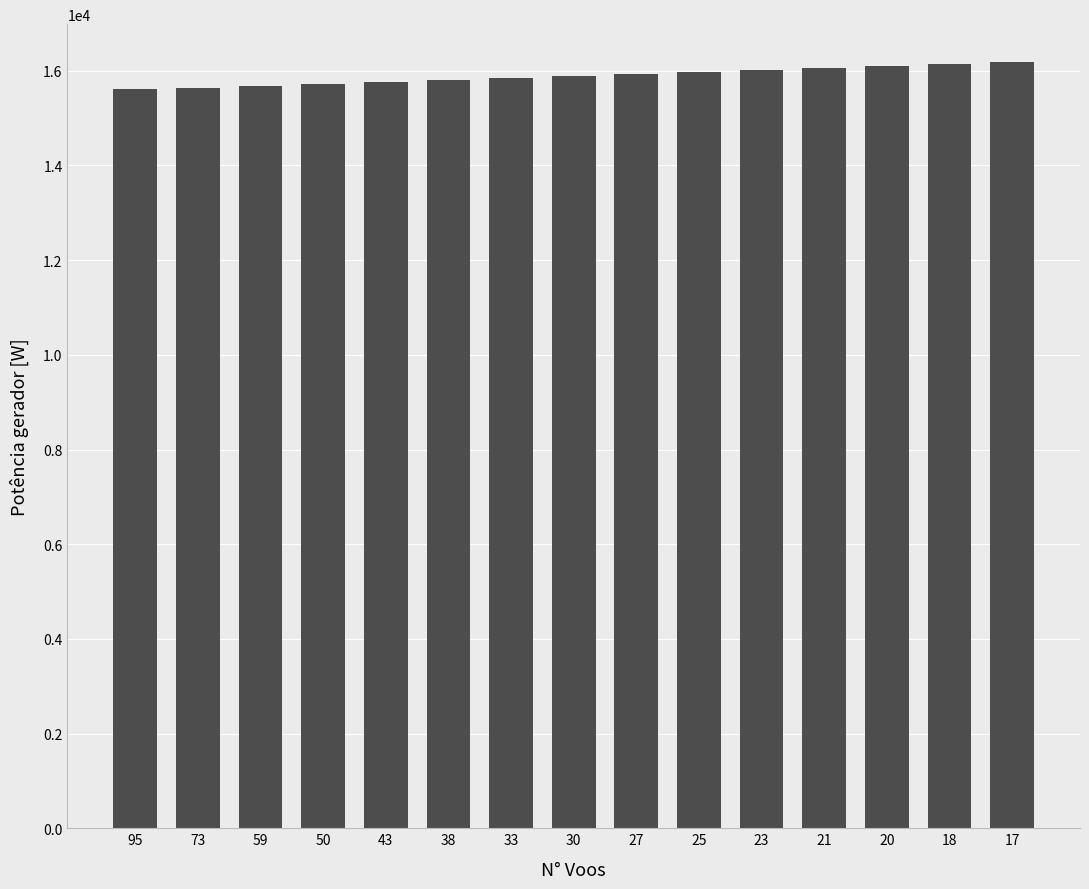

What is the sum of all values?

238349.5